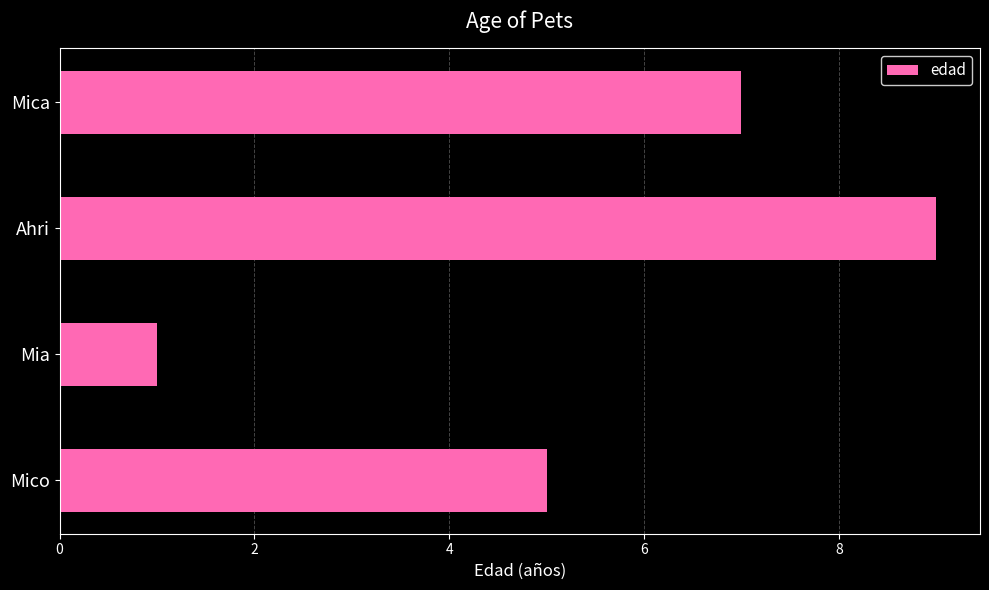

What is the difference between the second highest and minimum values?

6